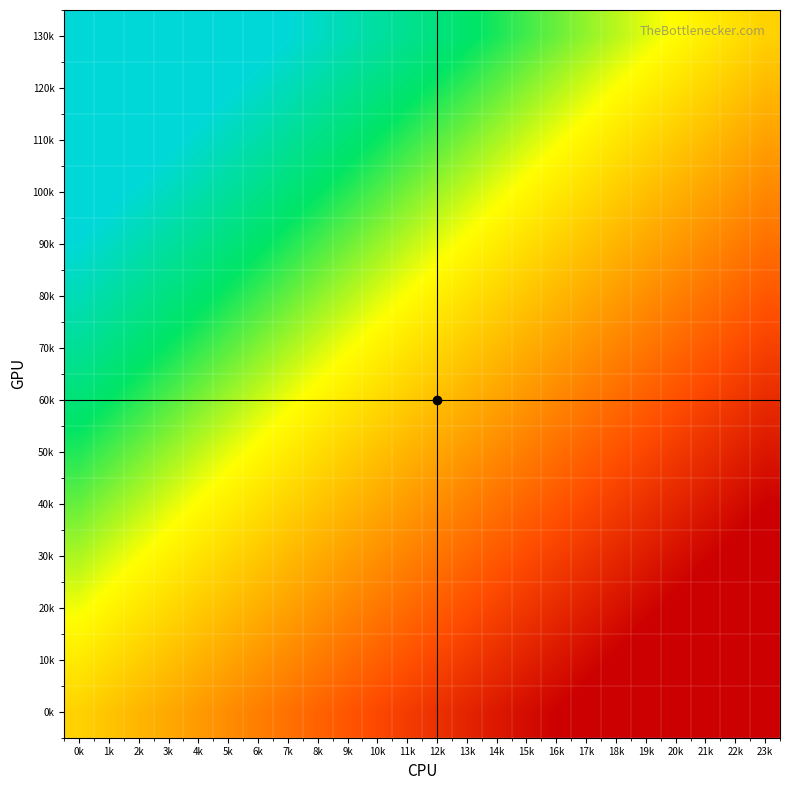

Between 17k and 12k, which is larger?

12k